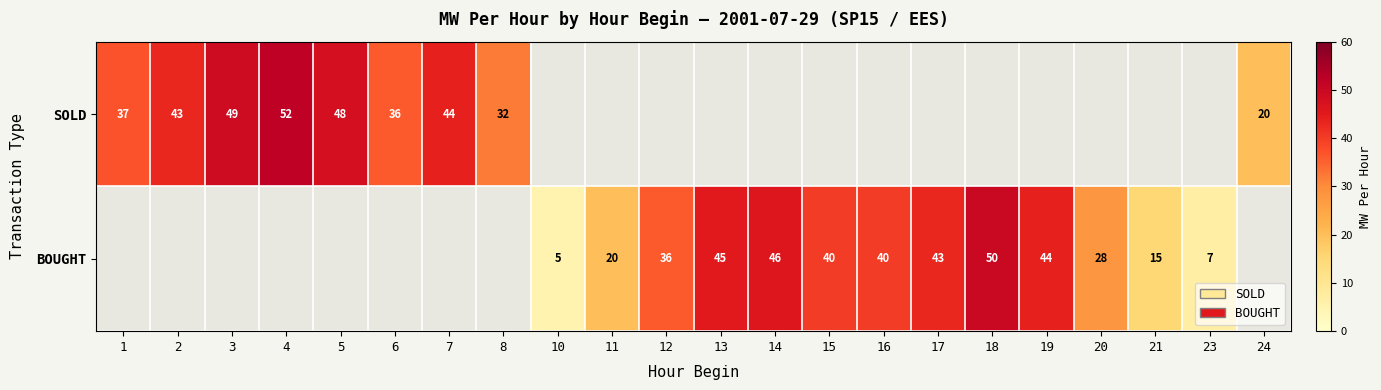

What is the difference between the BOUGHT values at 17 and 16?

3